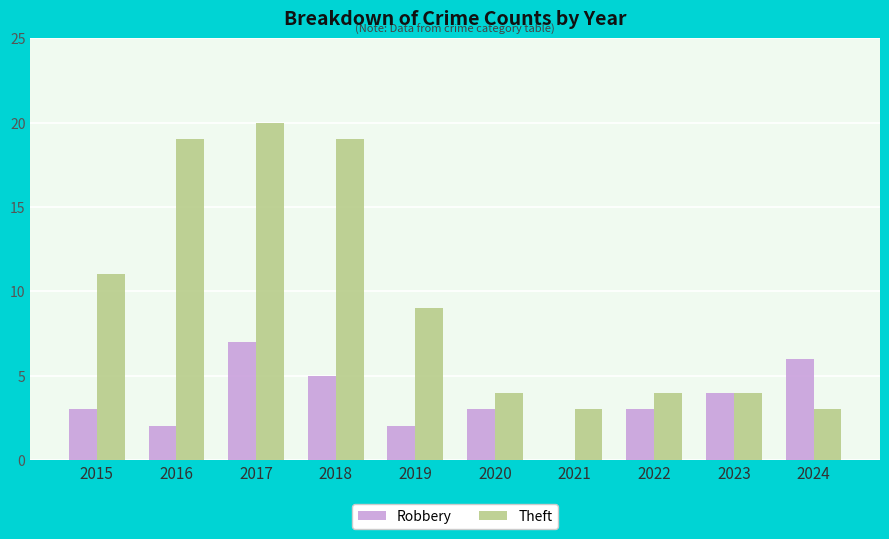

How many groups of bars are there?

10